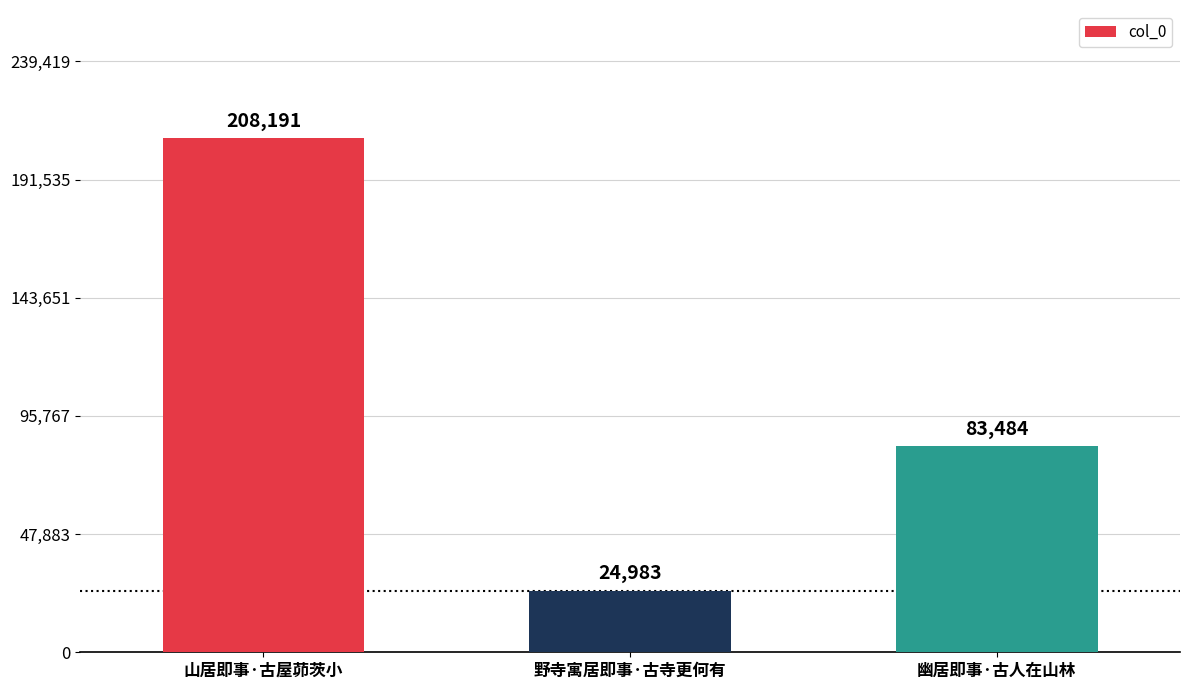

Reading right to left, what are all the values shown in this chart?

幽居即事·古人在山林=83484	野寺寓居即事·古寺更何有=24983	山居即事·古屋茆茨小=208191